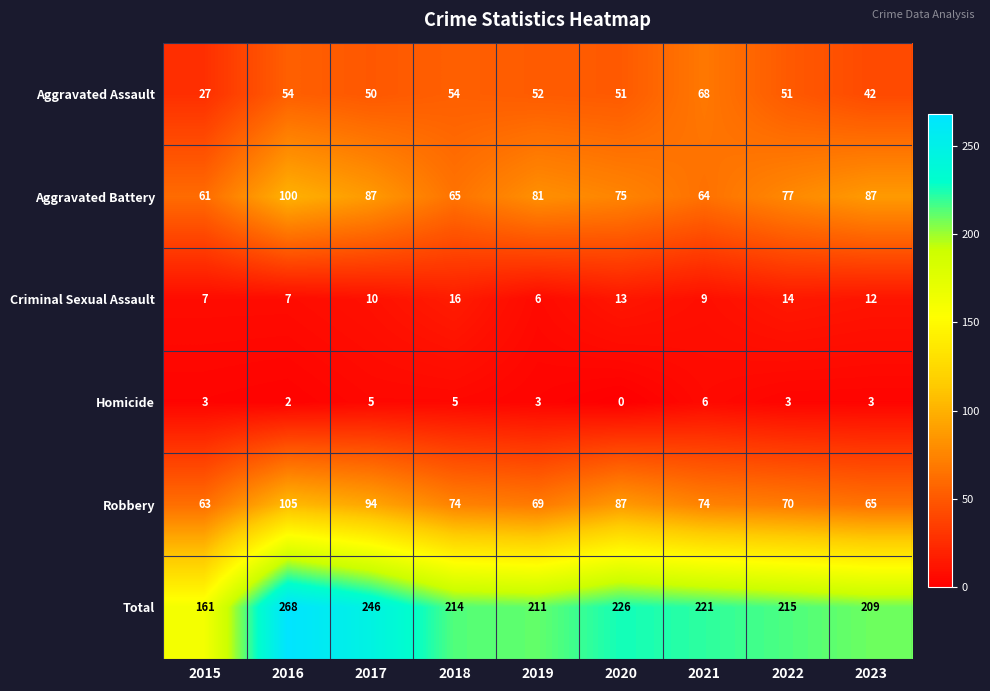

What is the sum of all Robbery values?

701